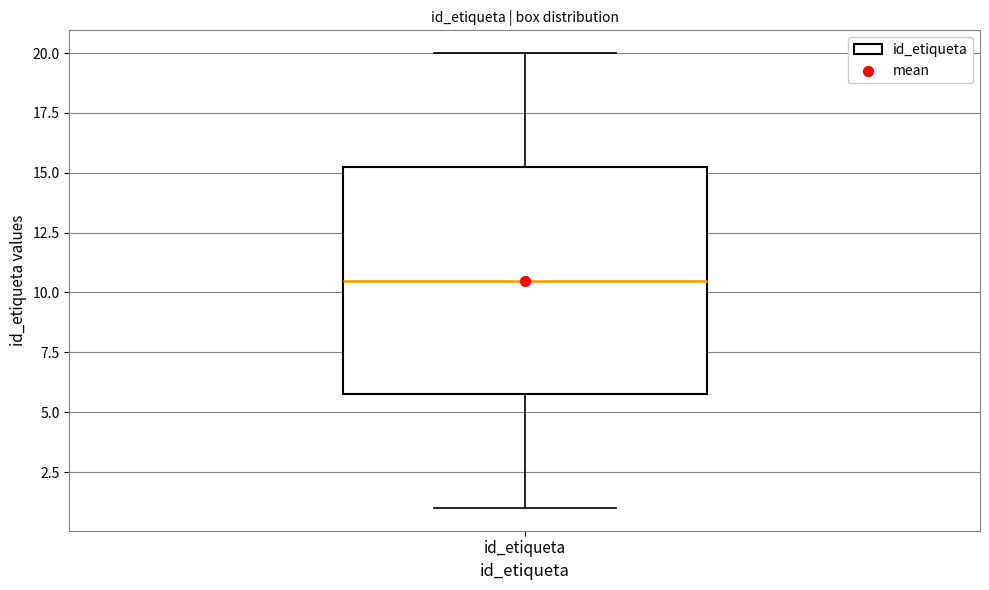

Where is the upper edge of the box for id_etiqueta on the y-axis? The values are not printed on the chart, so give them approximately, as read against the axis.

15.5